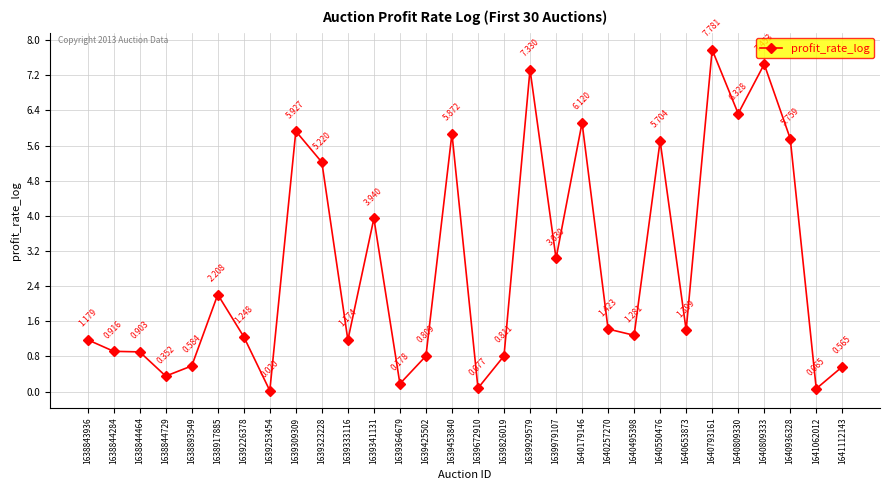

Does the chart display data point markers on the line(s)?

Yes